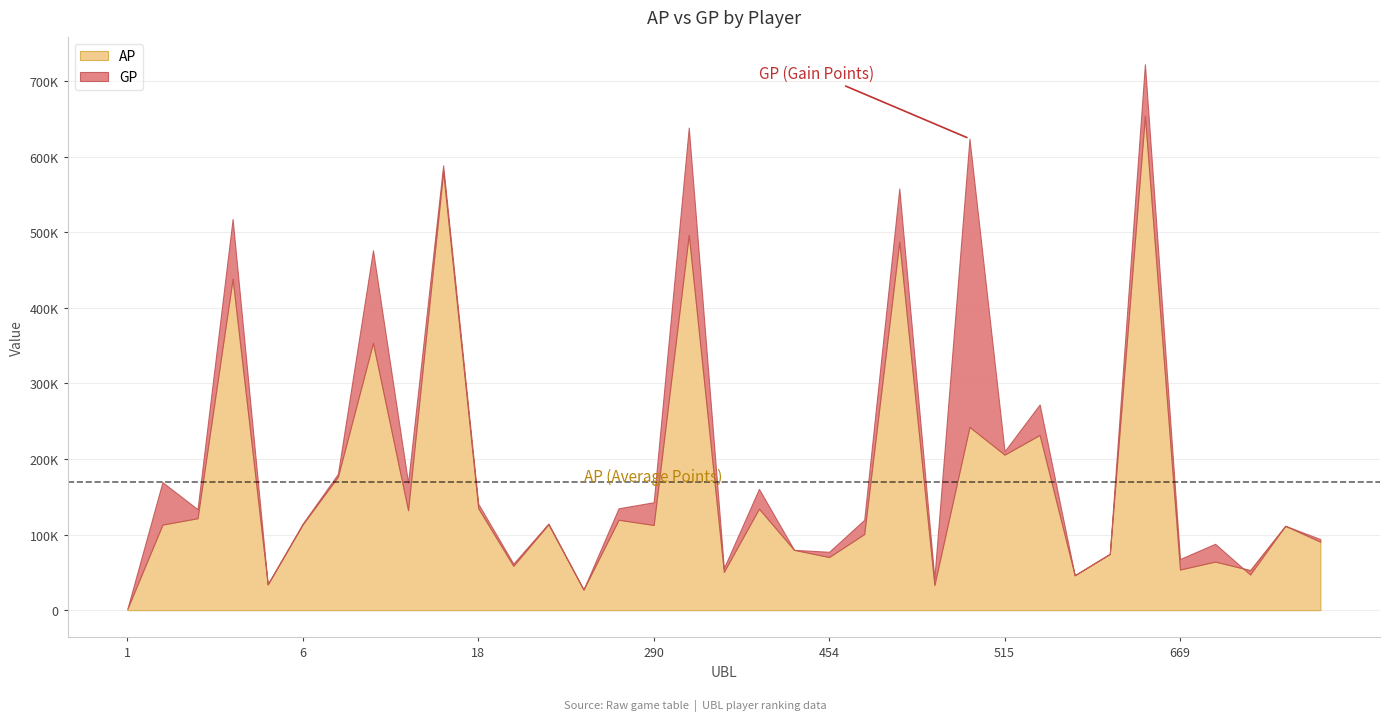

Which series changed the most between 318 and 454?

GP